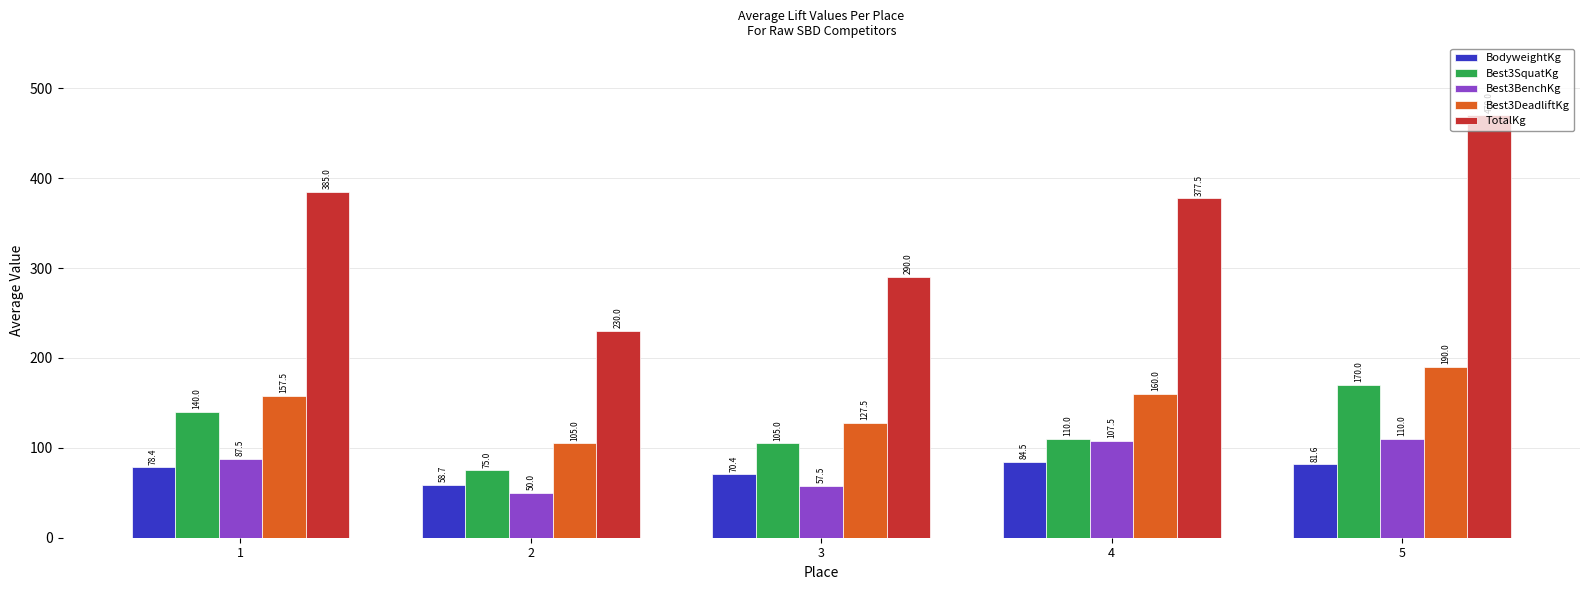

List the labels in order of TotalKg value, smallest first.

2, 3, 4, 1, 5